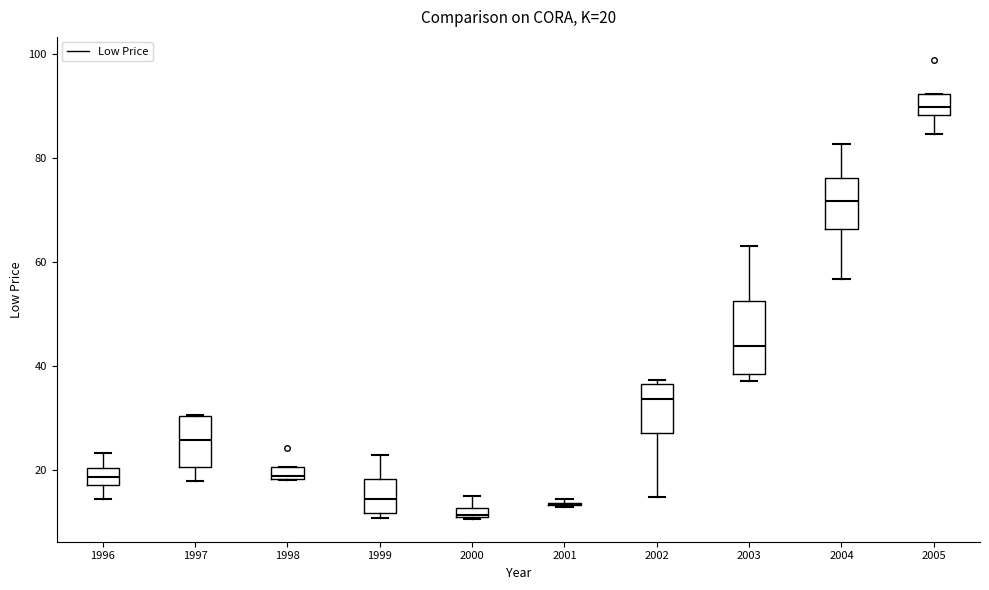

Comparing the boxes themselves (not the whiskers), which one is the tallest?

2003